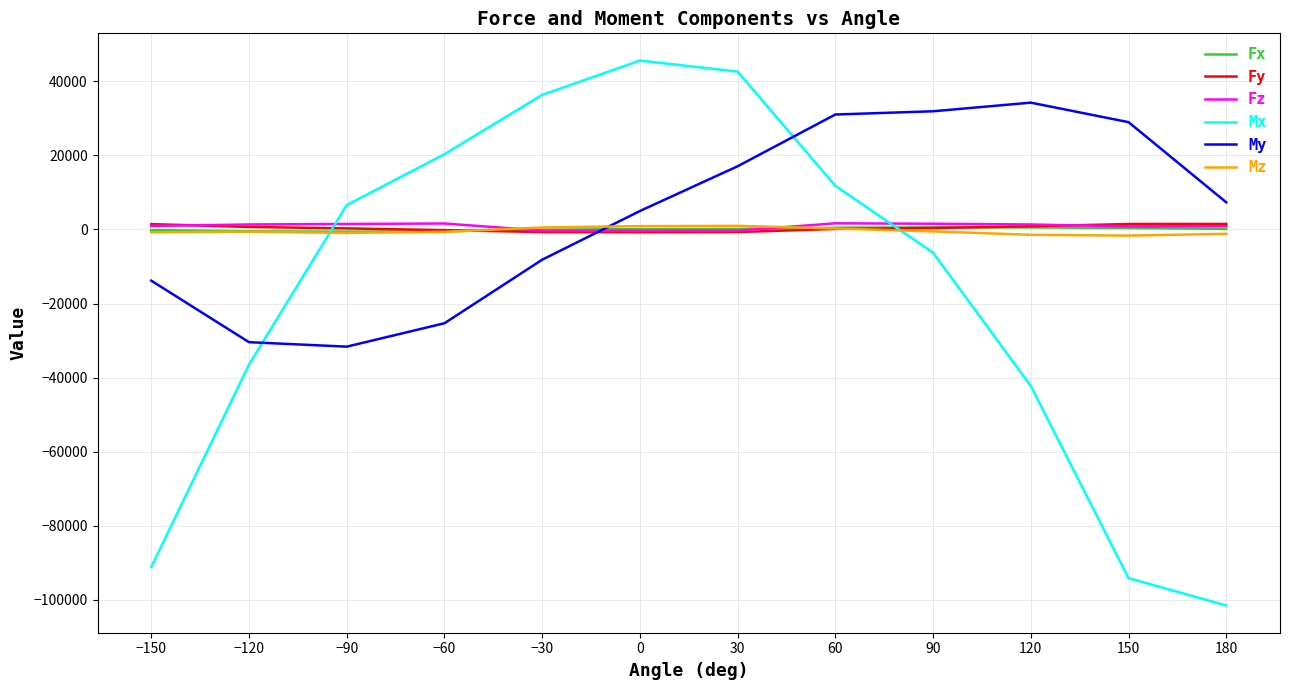

What is the lowest value of the Mx series?

-101547.0